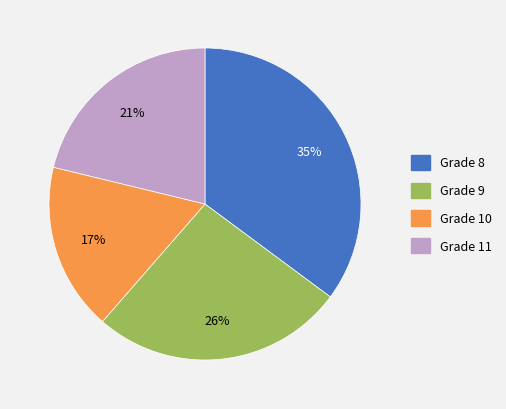

Is there any slice that represents more than half of the pie?

No